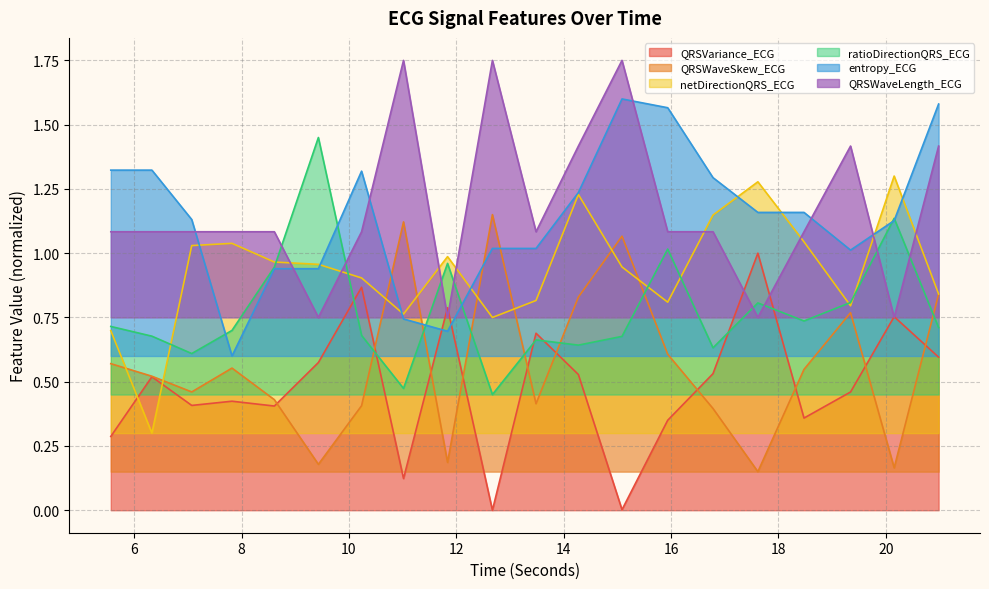

Count the number of categories in the chart.

20